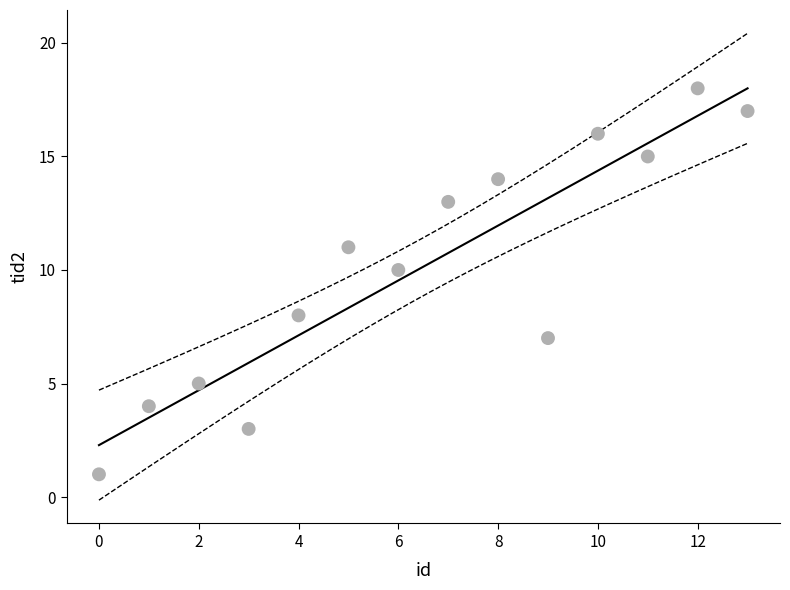

What is the range of X values (max minus min)?

13